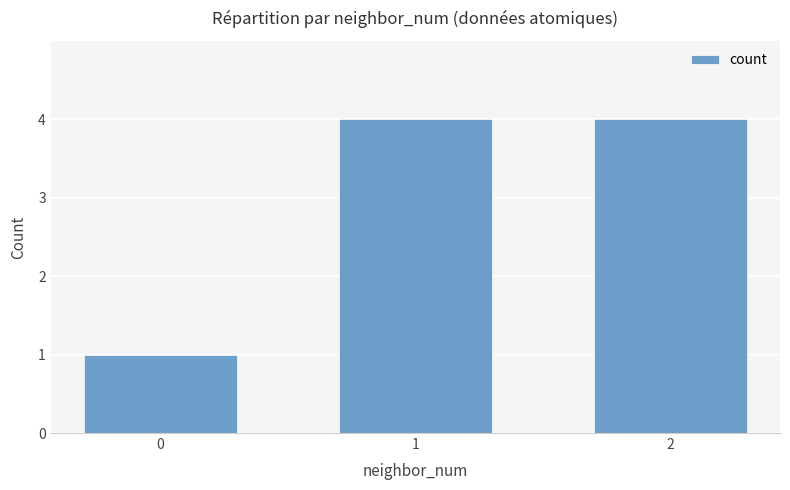

What is the value of the 1st bar from the left?

1